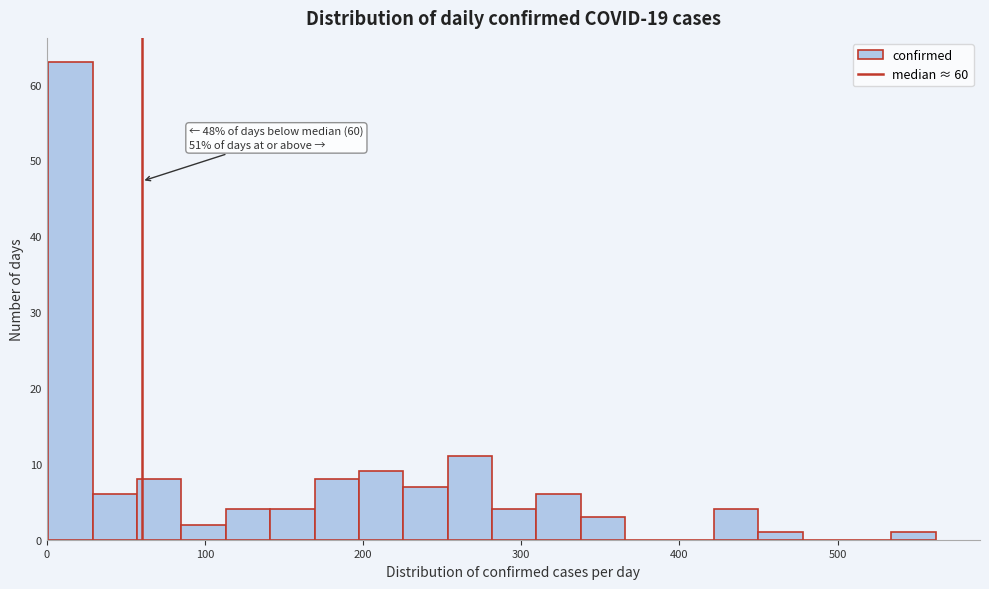

Around what value on the x-axis is the tallest bar? Give the approximate position of its centre, as read against the axis.

20